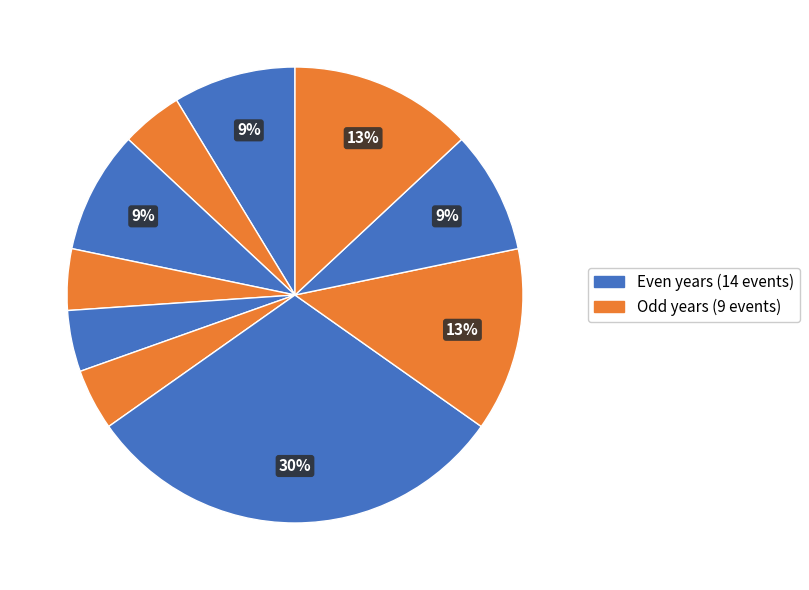

How many slices are in this pie chart?

10